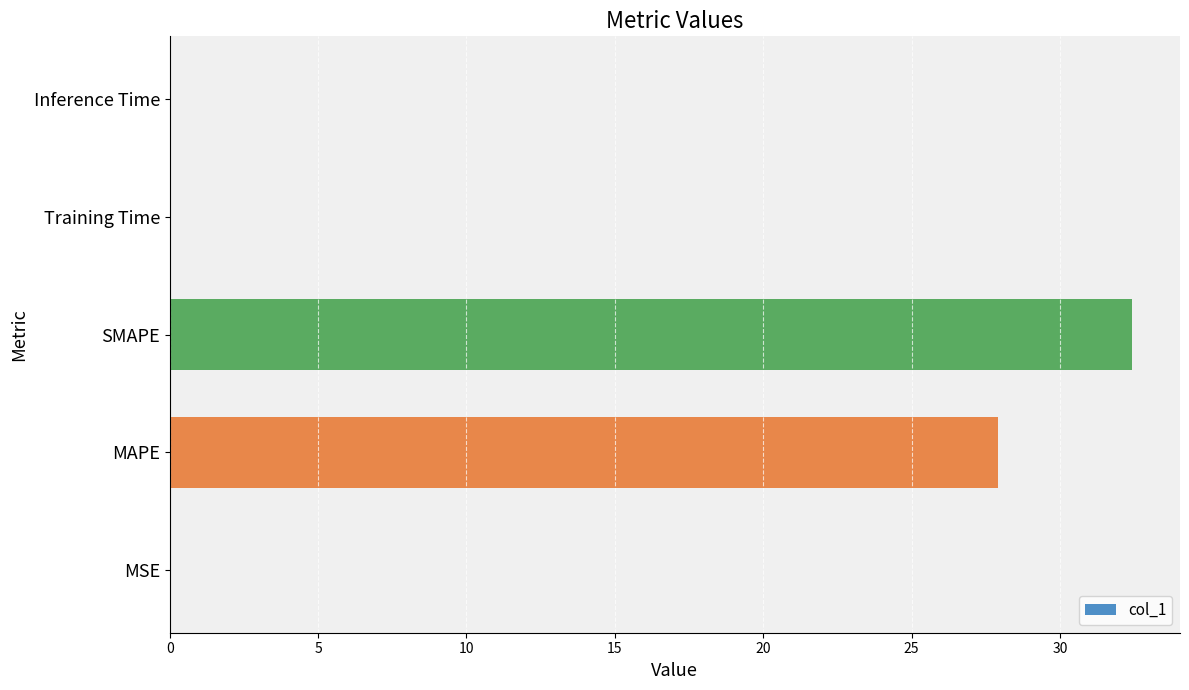

What is the greatest value displayed?

32.4